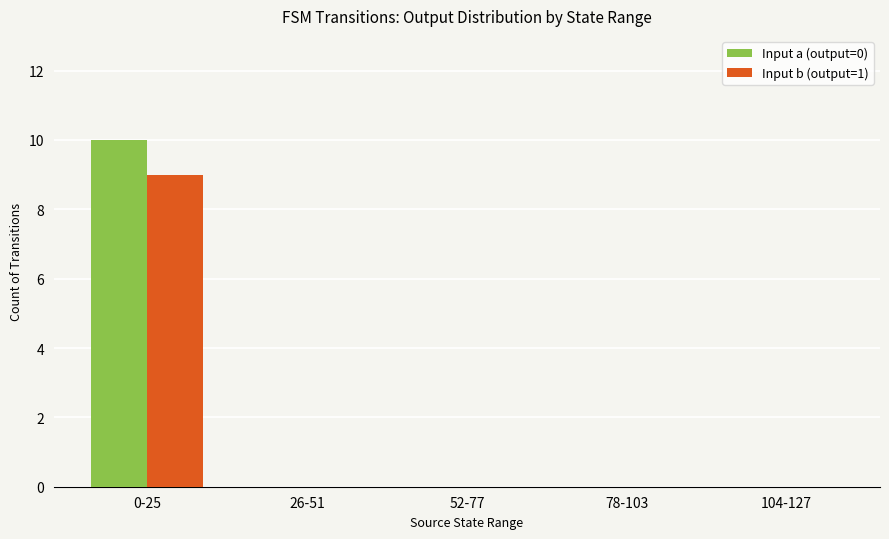

At which category is the sum across all series the highest?

0-25